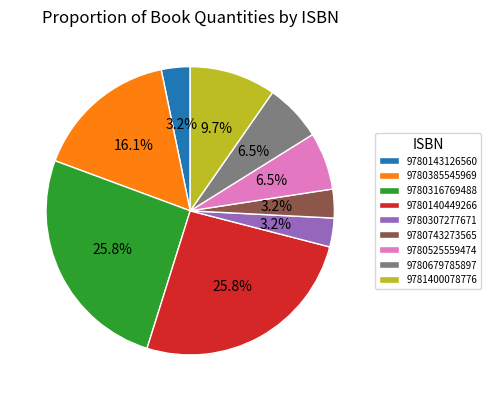

Does 9780743273565 account for over 50% of the chart?

No